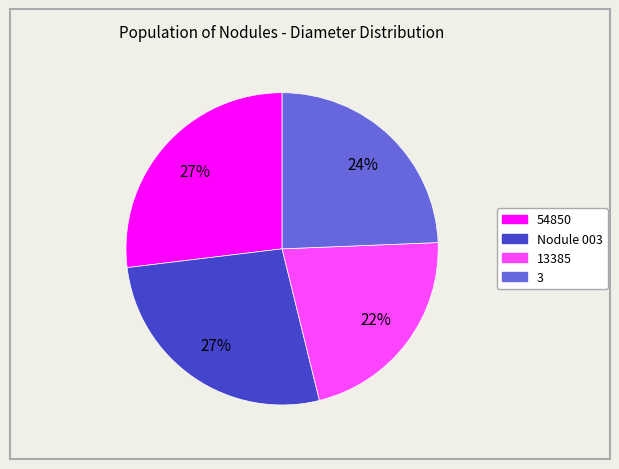

True or false: Nodule 003 accounts for 27% of the total.

True